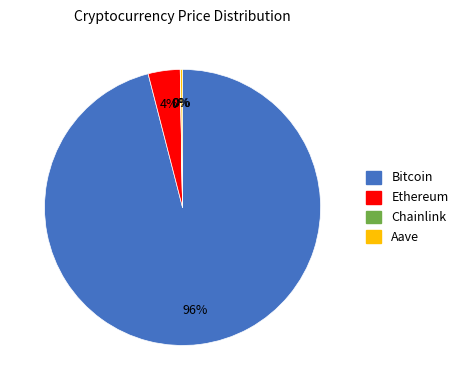

True or false: Ethereum accounts for 15% of the total.

False